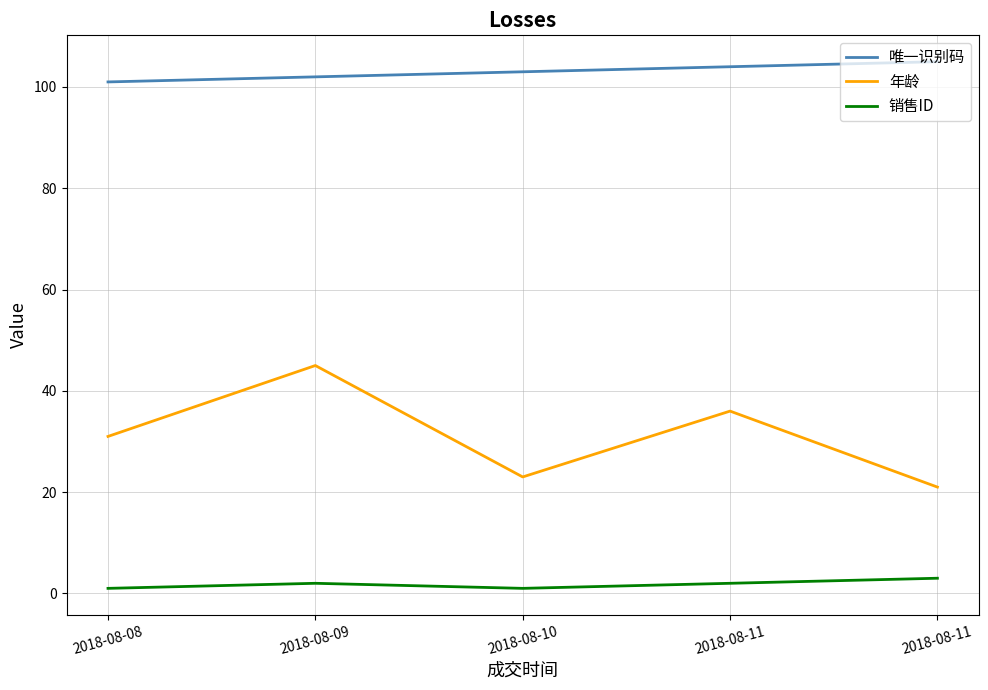

Does the chart display data point markers on the line(s)?

No